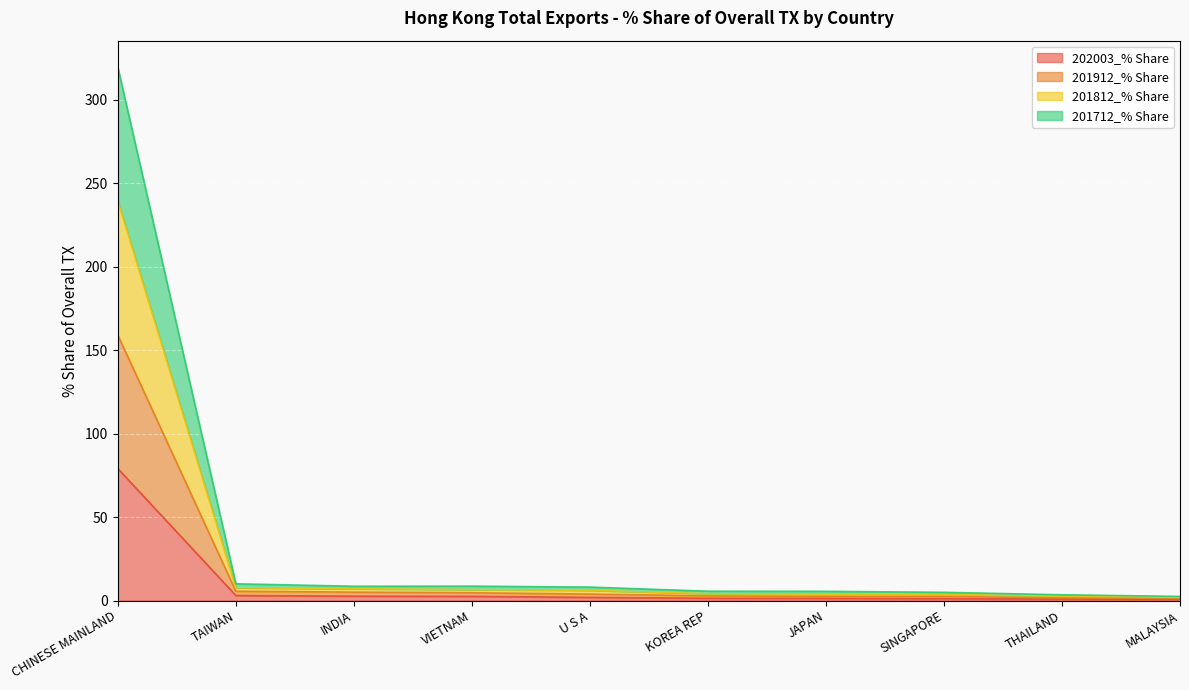

True or false: 201912_% Share and 201712_% Share intersect in this chart.

False